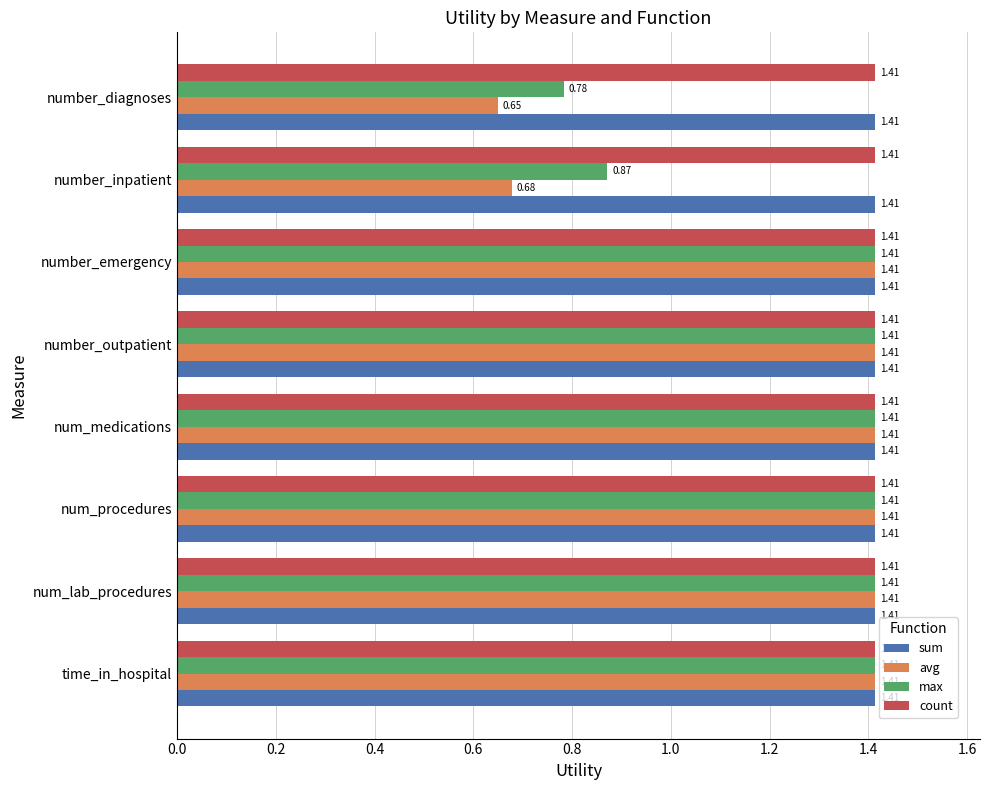

Which series has the widest spread of values?

avg